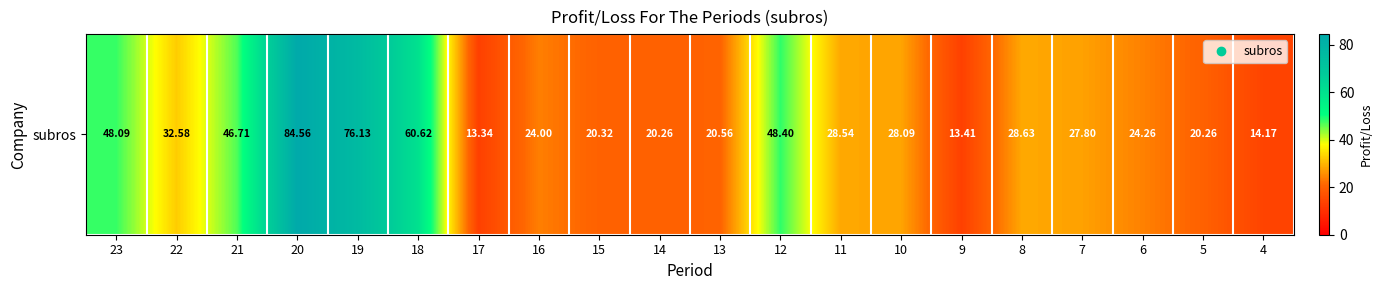

List the labels in order of value, largest first.

20, 19, 18, 12, 23, 21, 22, 8, 11, 10, 7, 6, 16, 13, 15, 14, 5, 4, 9, 17